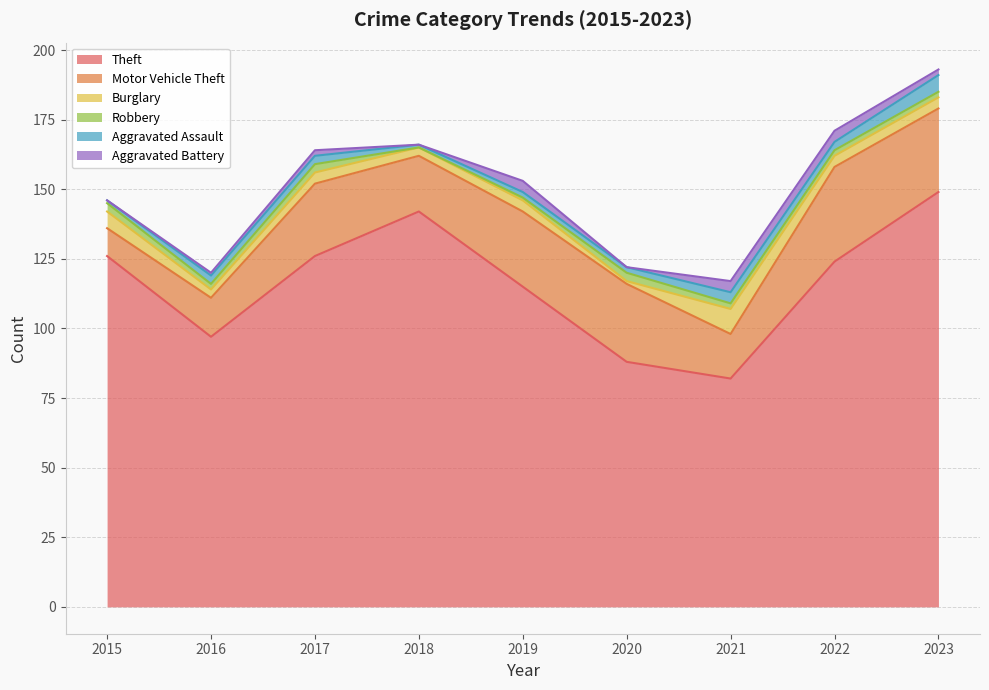

At which label does Aggravated Battery first exceed 2?

2019